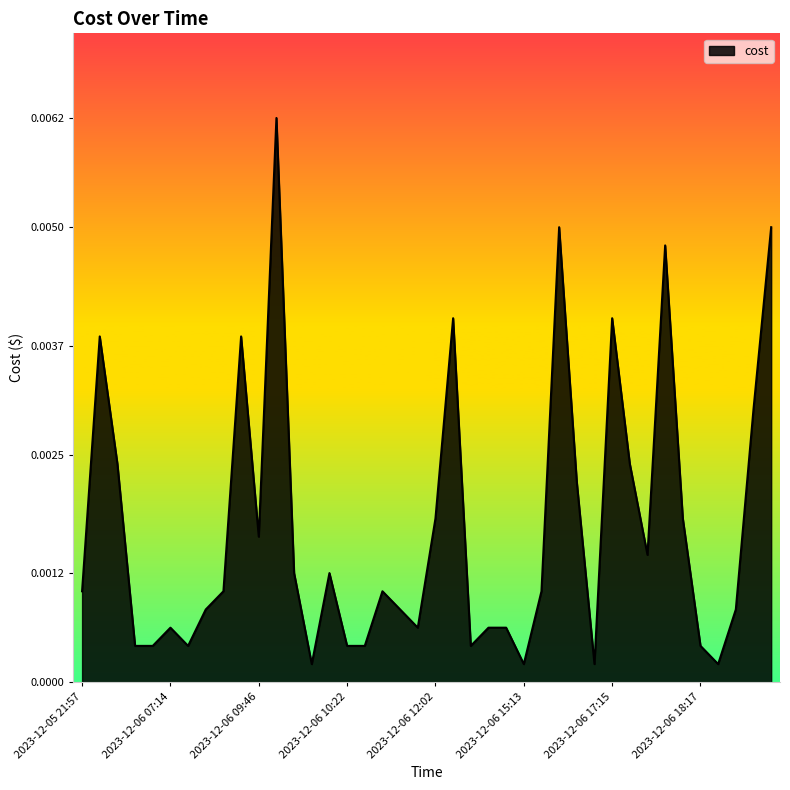

Does the chart display data point markers on the line(s)?

No